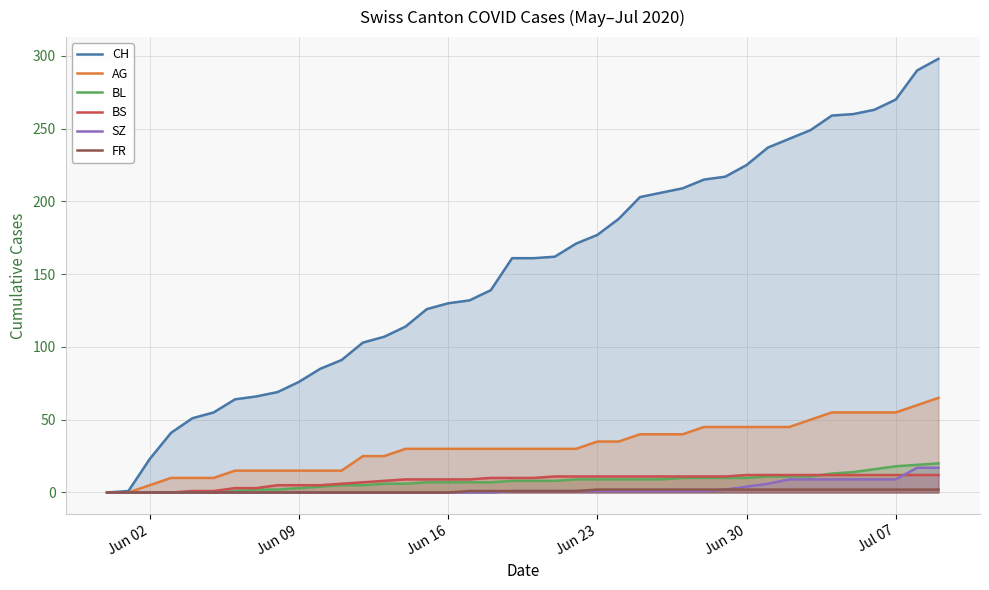

What is the maximum value for AG?

65